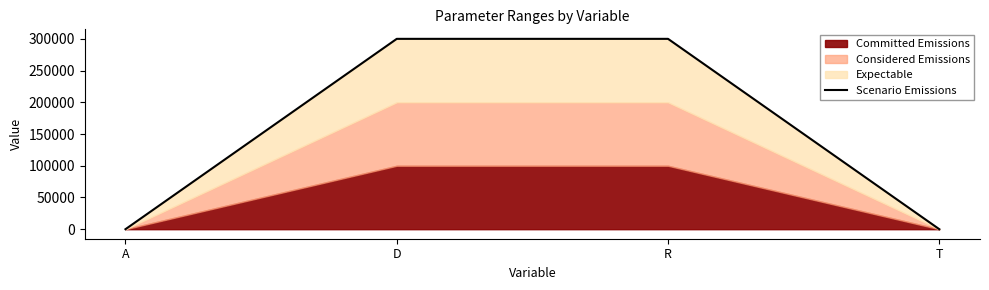

Approximately how many times larger is the value at T compared to A?

1.2